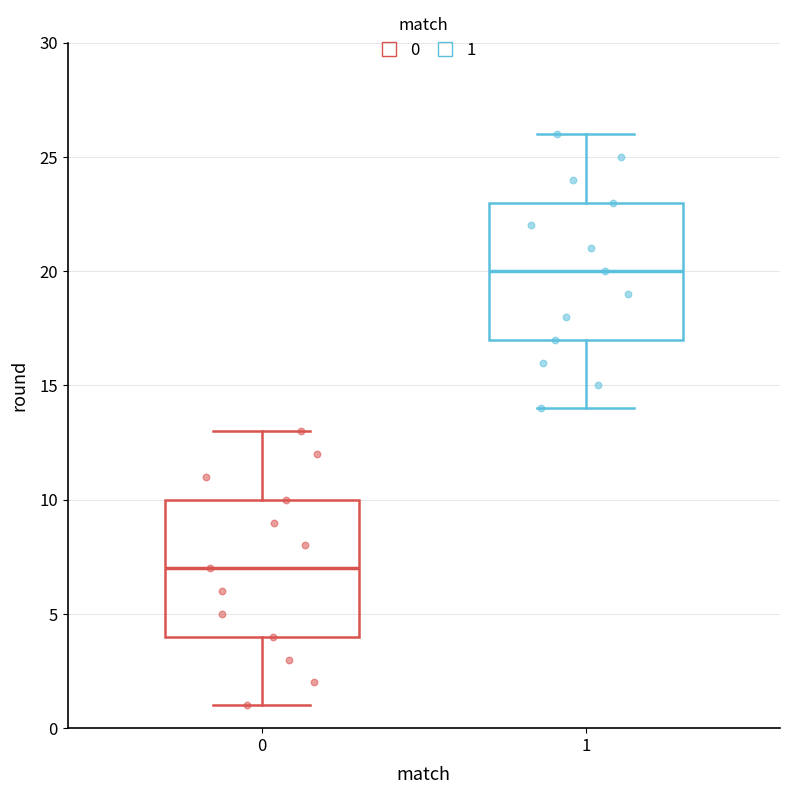

Which box has the lowest median line?

0